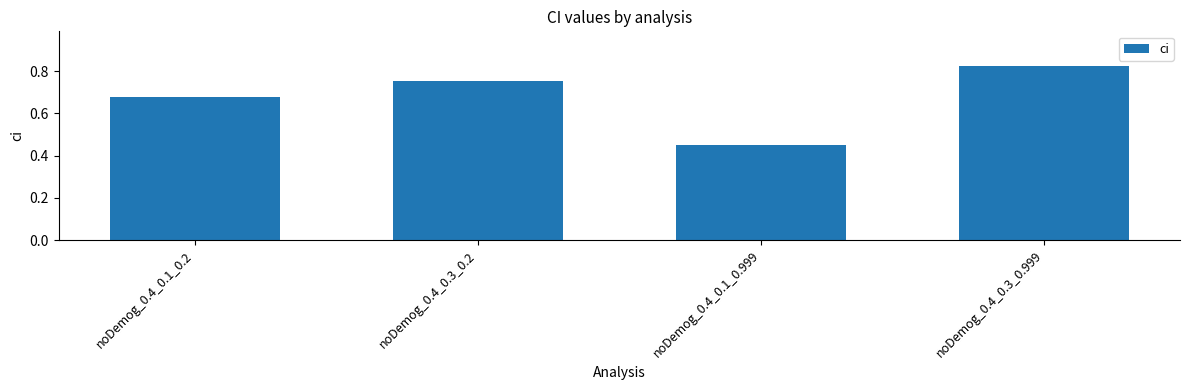

At which category does the chart reach its minimum across all series?

noDemog_0.4_0.1_0.999